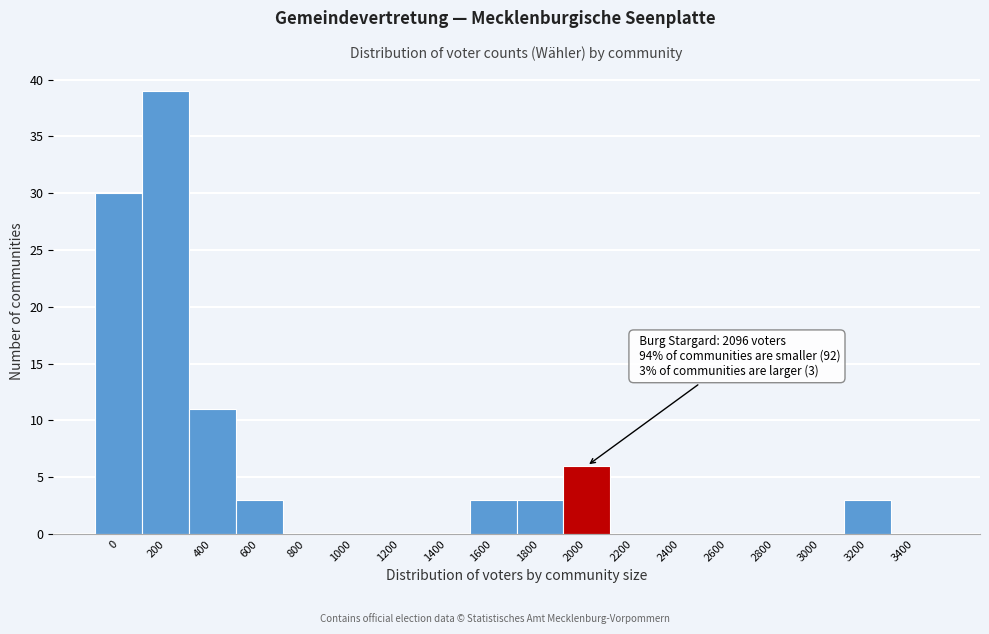

Reading right to left, extract all data points from this chart.

3400=0	3200=3	3000=0	2800=0	2600=0	2400=0	2200=0	2000=6	1800=3	1600=3	1400=0	1200=0	1000=0	800=0	600=3	400=11	200=39	0=30